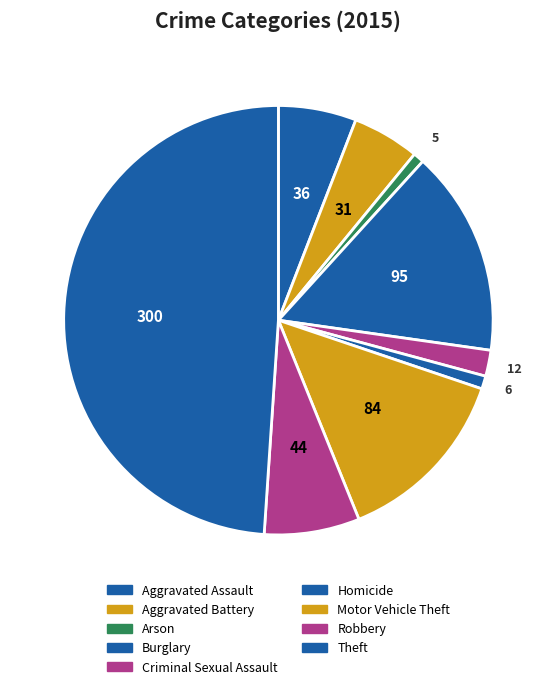

Rank the categories by value from lowest to highest.

Arson, Homicide, Criminal Sexual Assault, Aggravated Battery, Aggravated Assault, Robbery, Motor Vehicle Theft, Burglary, Theft